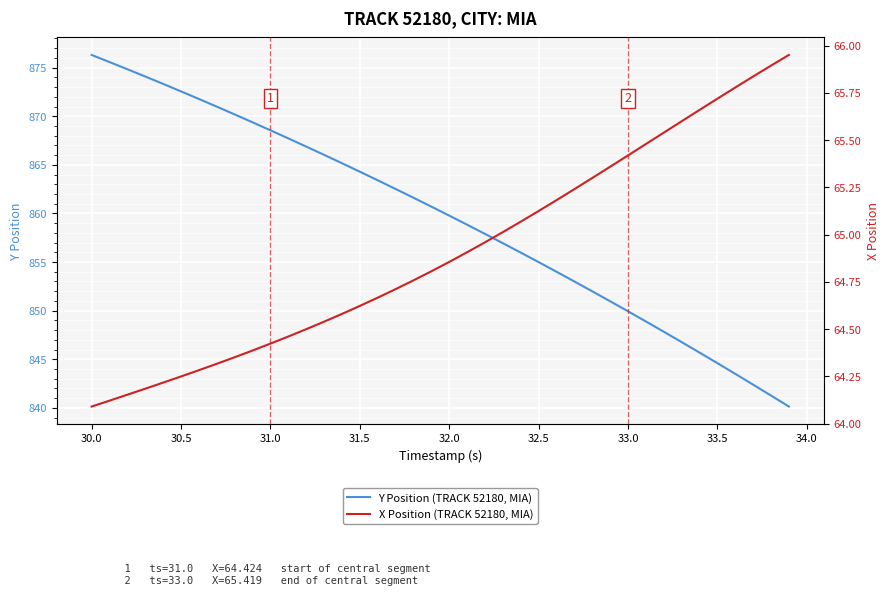

List the series in order of their overall mean, highest first.

Y Position (TRACK 52180, MIA), X Position (TRACK 52180, MIA)